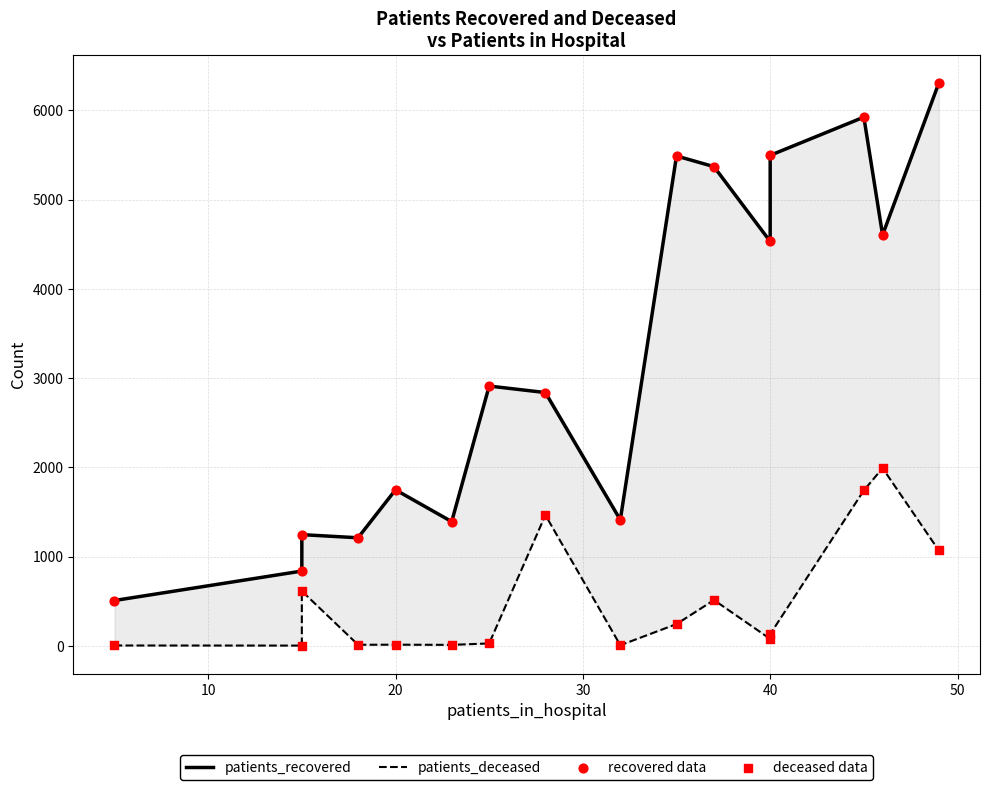

Which series reaches the maximum Y coordinate?

patients_recovered